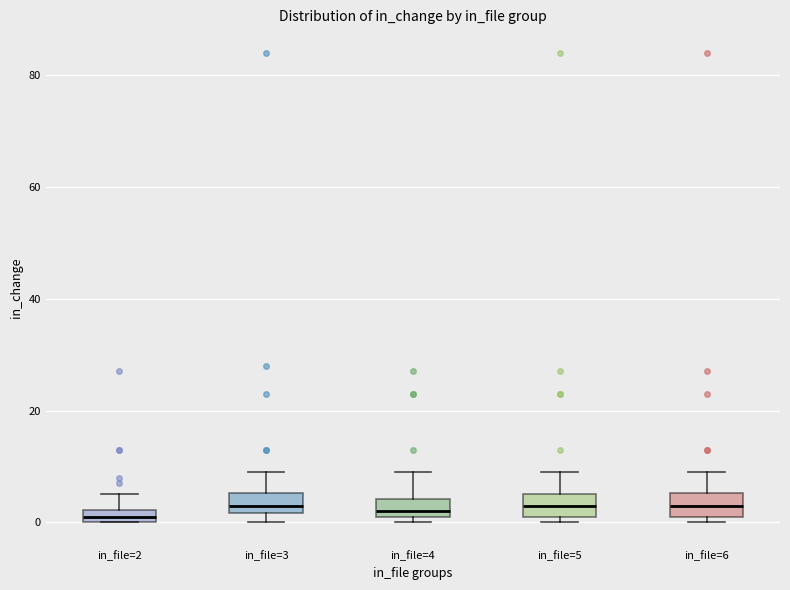

Where does the upper whisker of the box for in_file=5 end on the y-axis? The values are not printed on the chart, so give them approximately, as read against the axis.

10